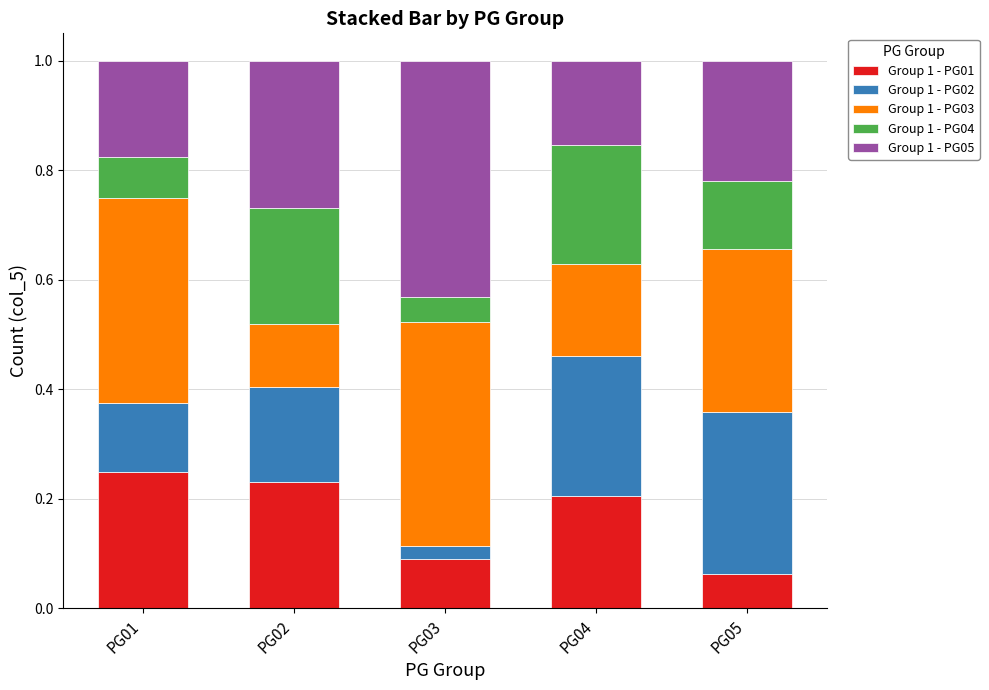

True or false: Group 1 - PG01 has a value of 0.1 at PG04.

False